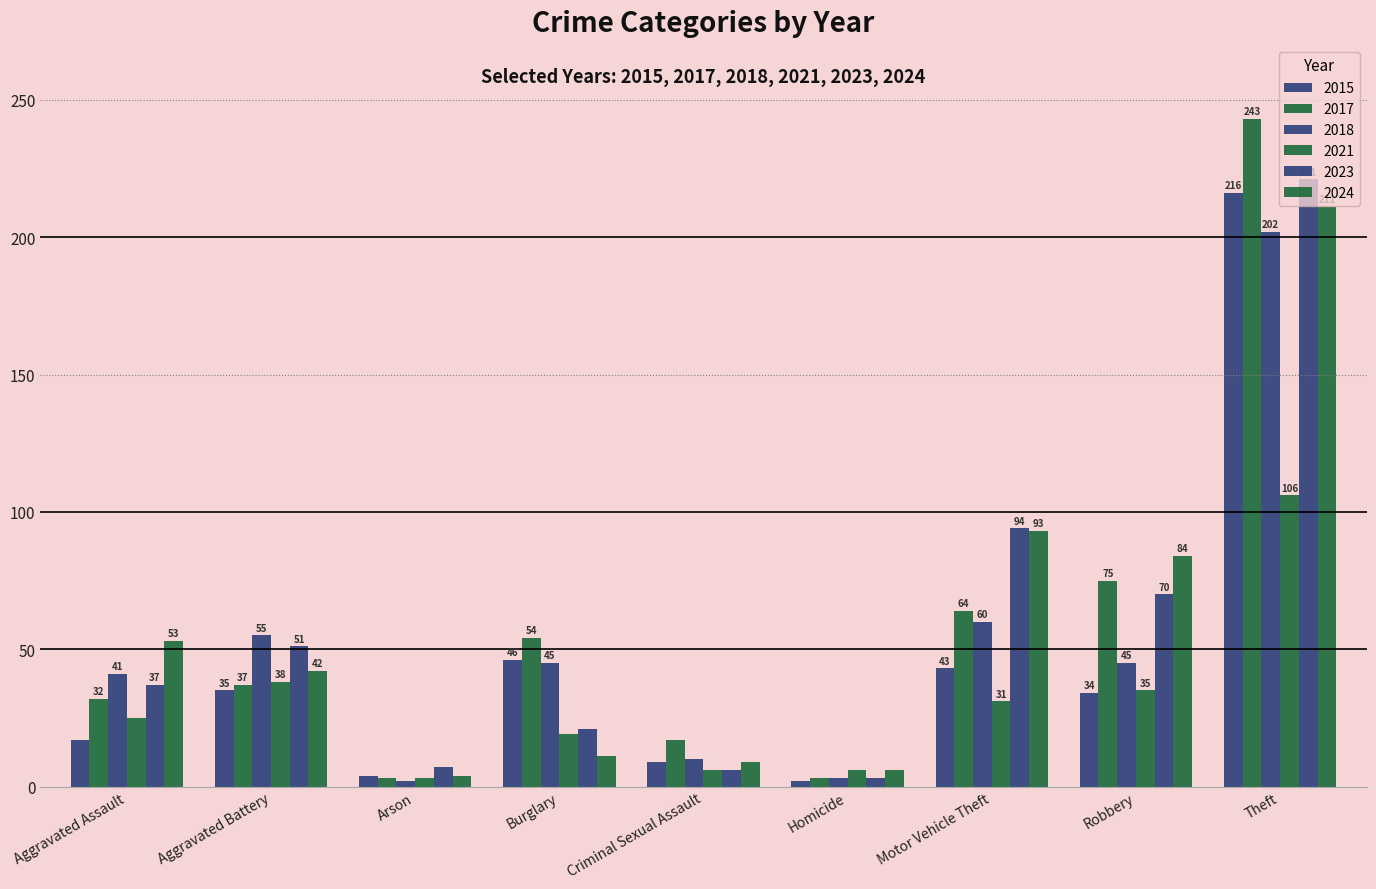

How many values in the 2018 series are below 45?

4